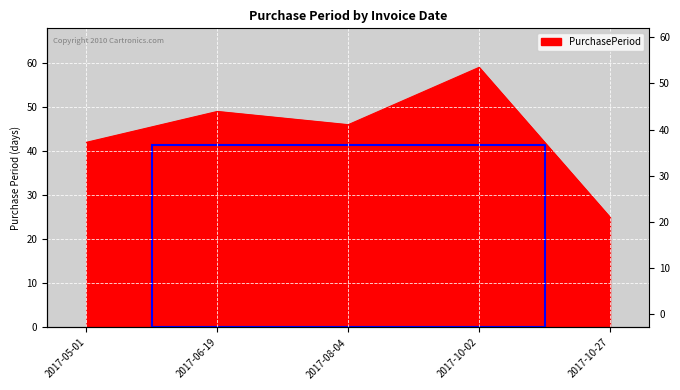

What is the average value?

44